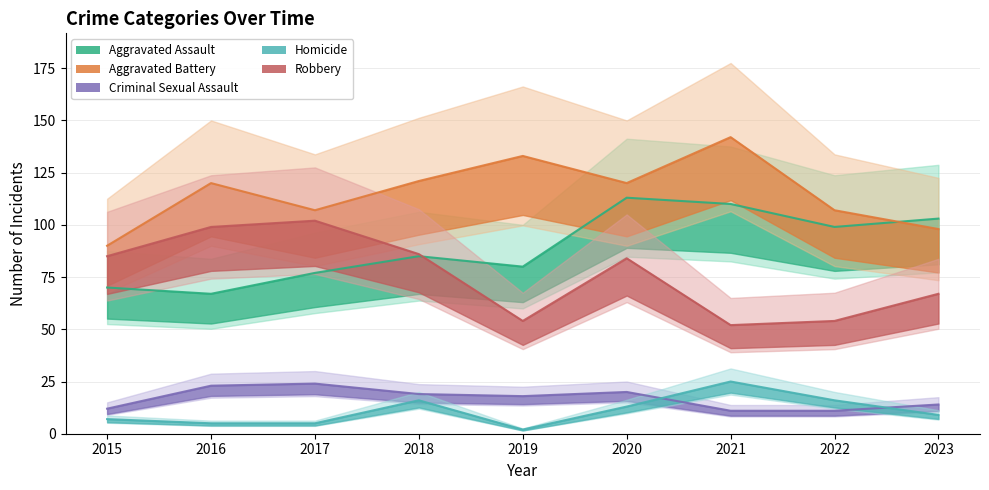

What are all the series names shown in the legend?

Aggravated Assault, Aggravated Battery, Criminal Sexual Assault, Homicide, Robbery